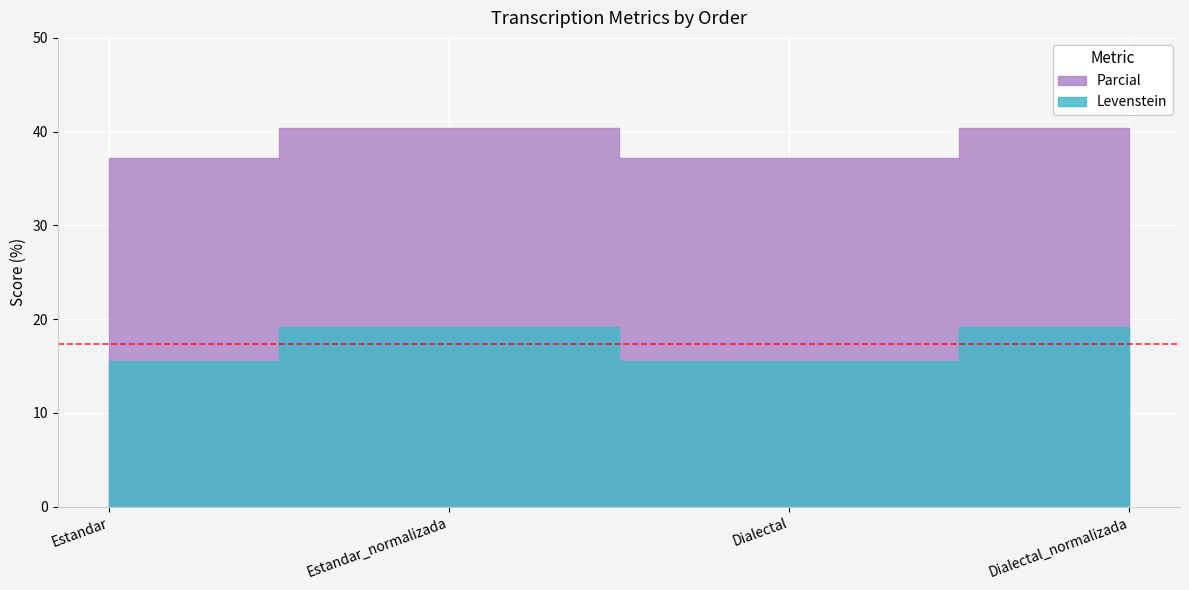

What is the label of the 1st point from the left?

Estandar